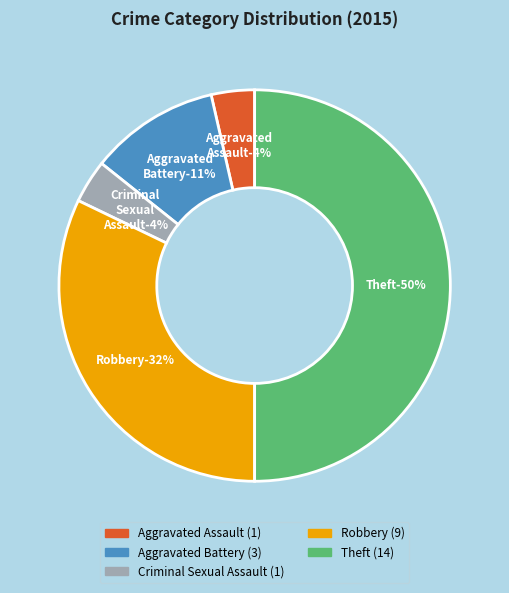

To the nearest percent, what percentage of the pie is Theft?

50%